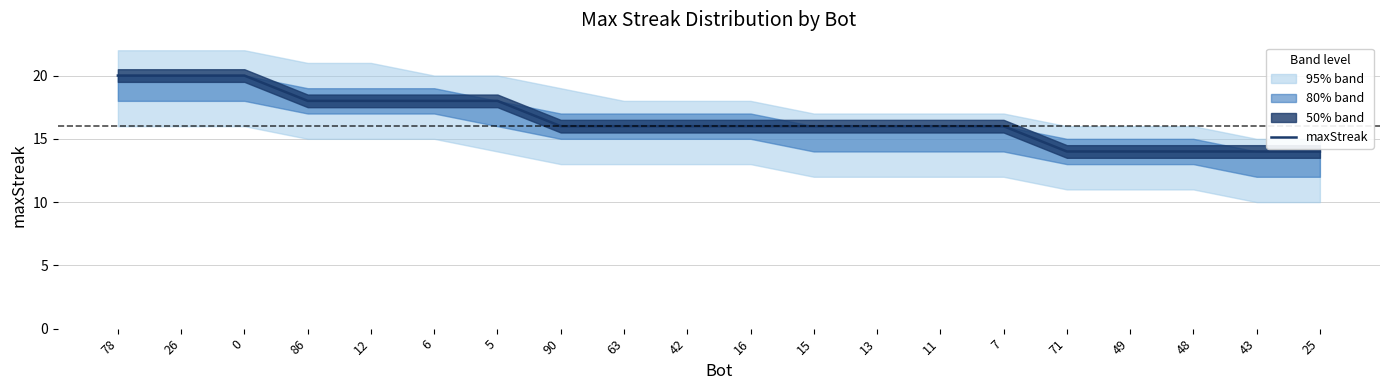

At which label is the value closest to 17?

86